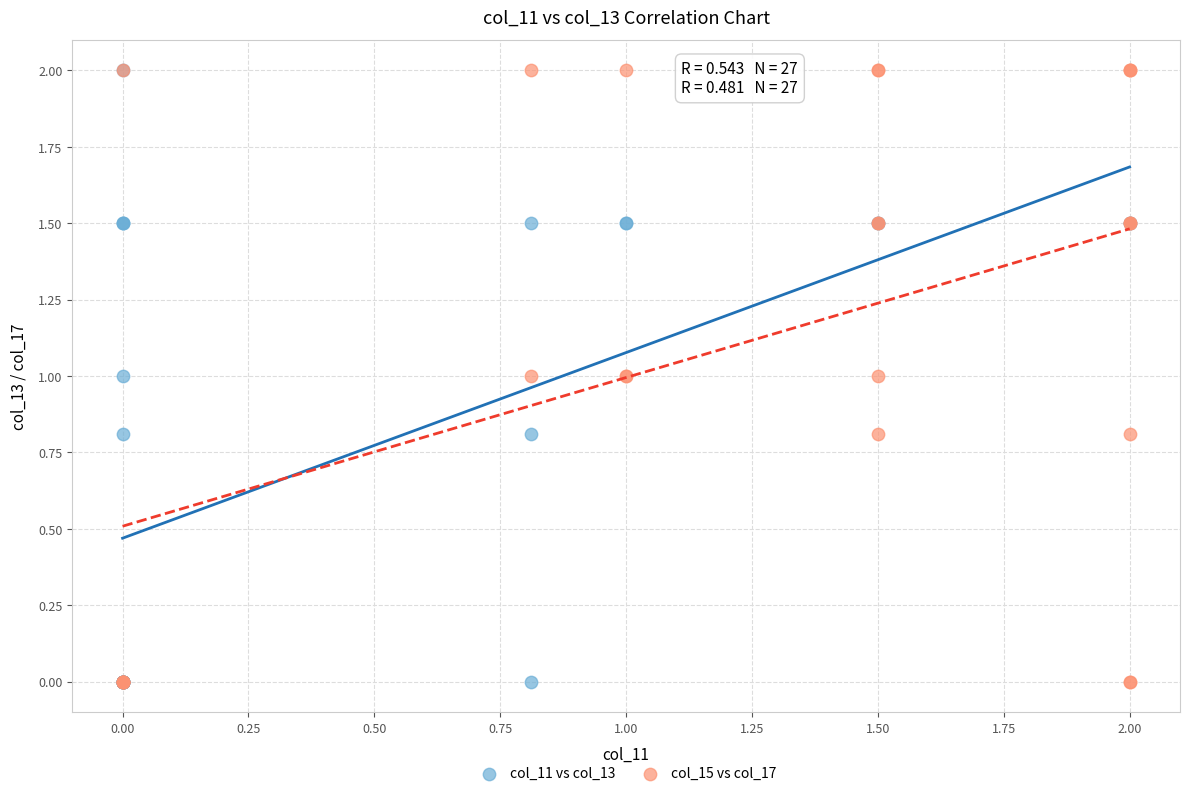

What are all the series names shown in the legend?

col_11 vs col_13, col_15 vs col_17